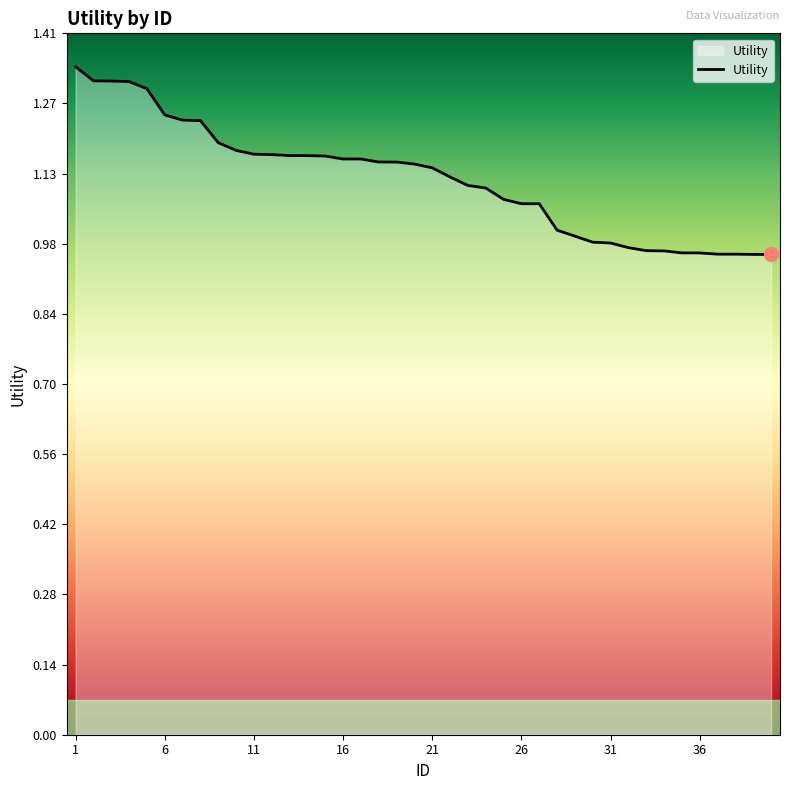

What is the difference between the maximum and minimum values?

0.4